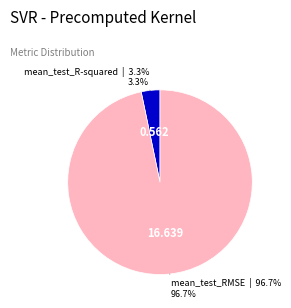

Is there a majority slice in this chart?

Yes